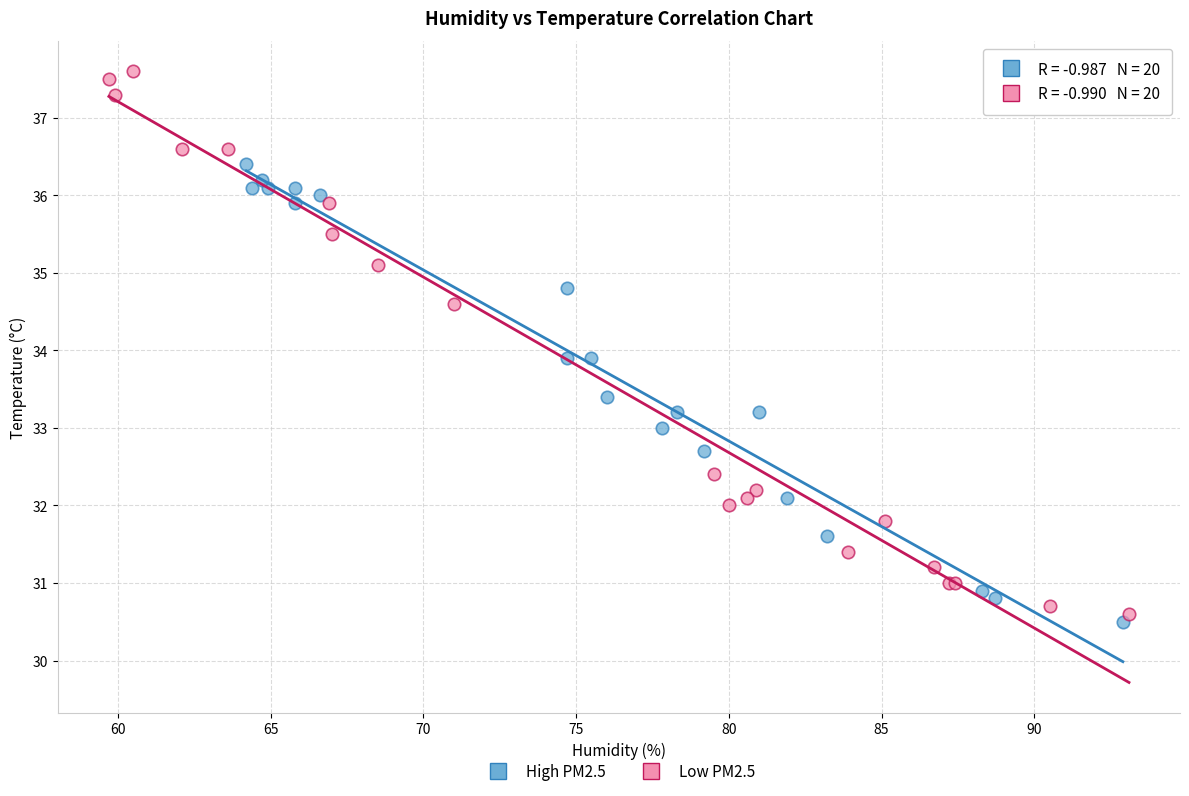

Which series has the largest Y range (max minus min)?

Low PM2.5